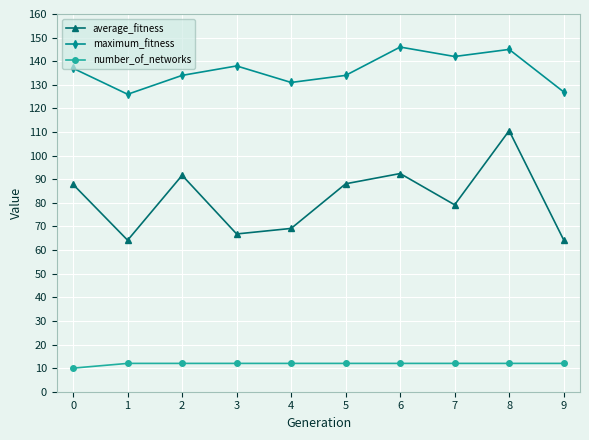

Where is the first local maximum for average_fitness?

2